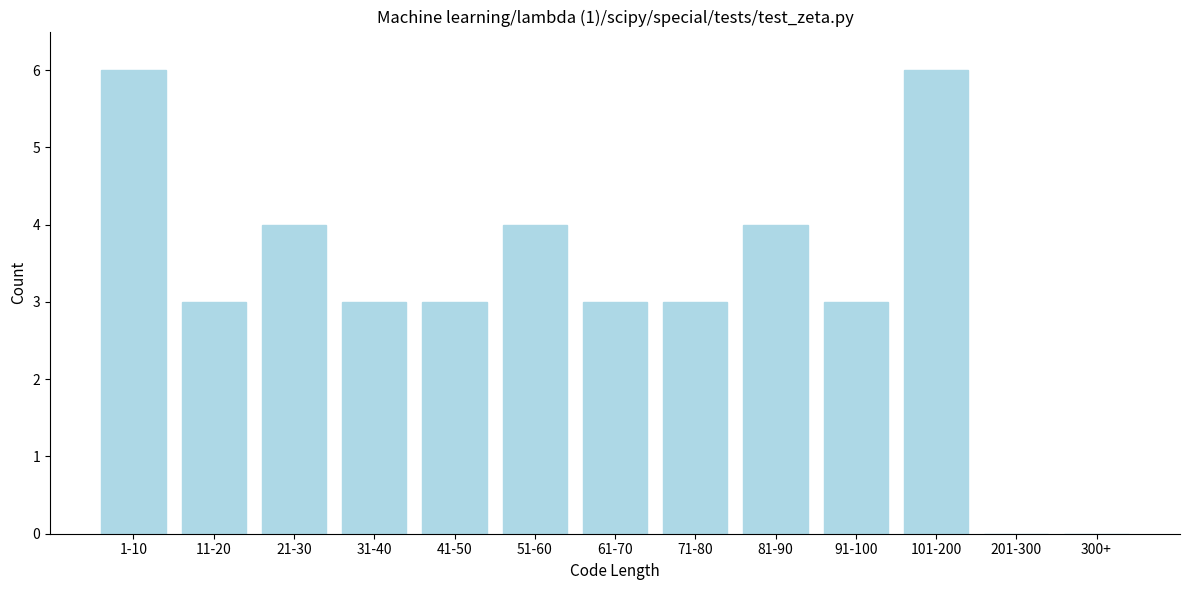

Reading right to left, list all the values displayed in this chart.

300+=0	201-300=0	101-200=6	91-100=3	81-90=4	71-80=3	61-70=3	51-60=4	41-50=3	31-40=3	21-30=4	11-20=3	1-10=6